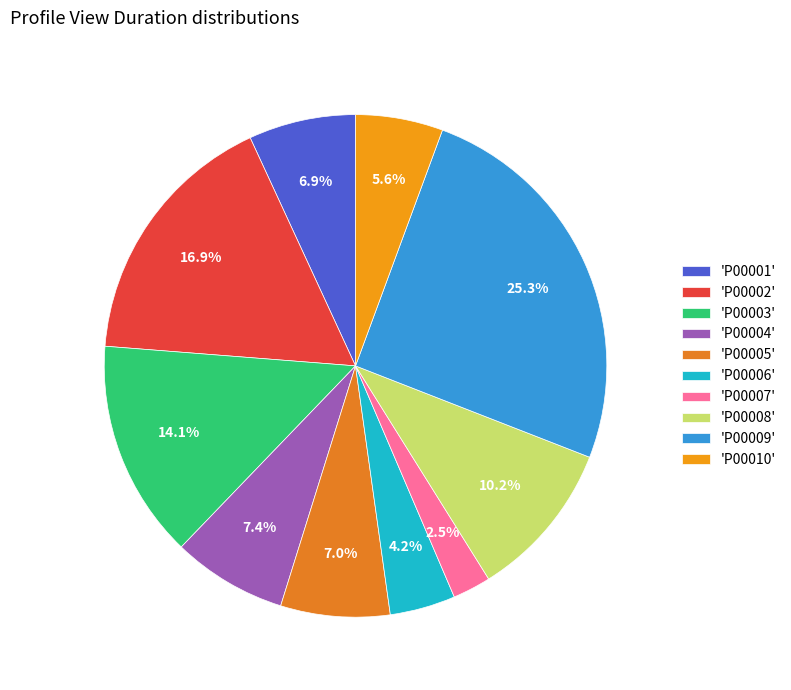

How many slices are in this pie chart?

10